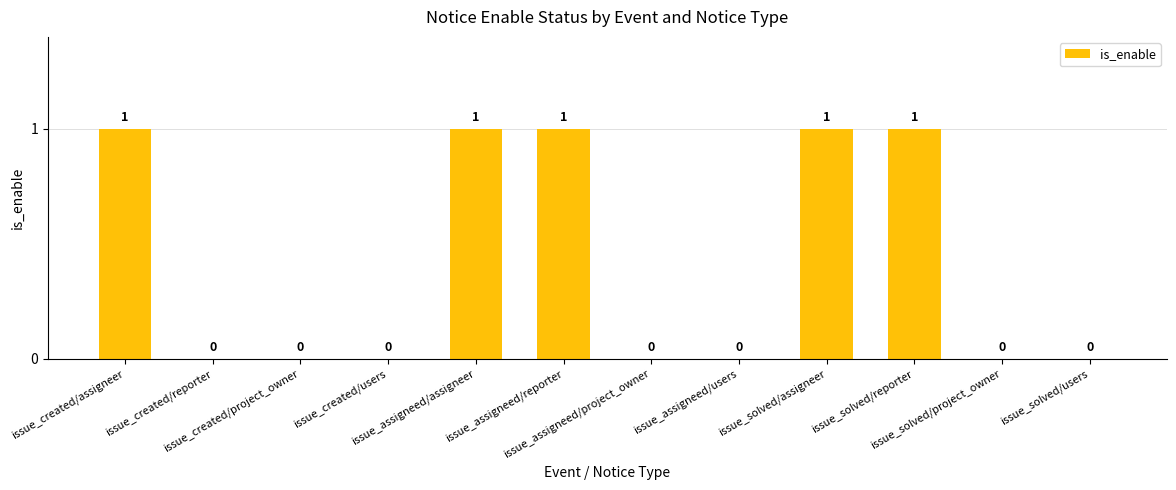

Count the number of categories in the chart.

12